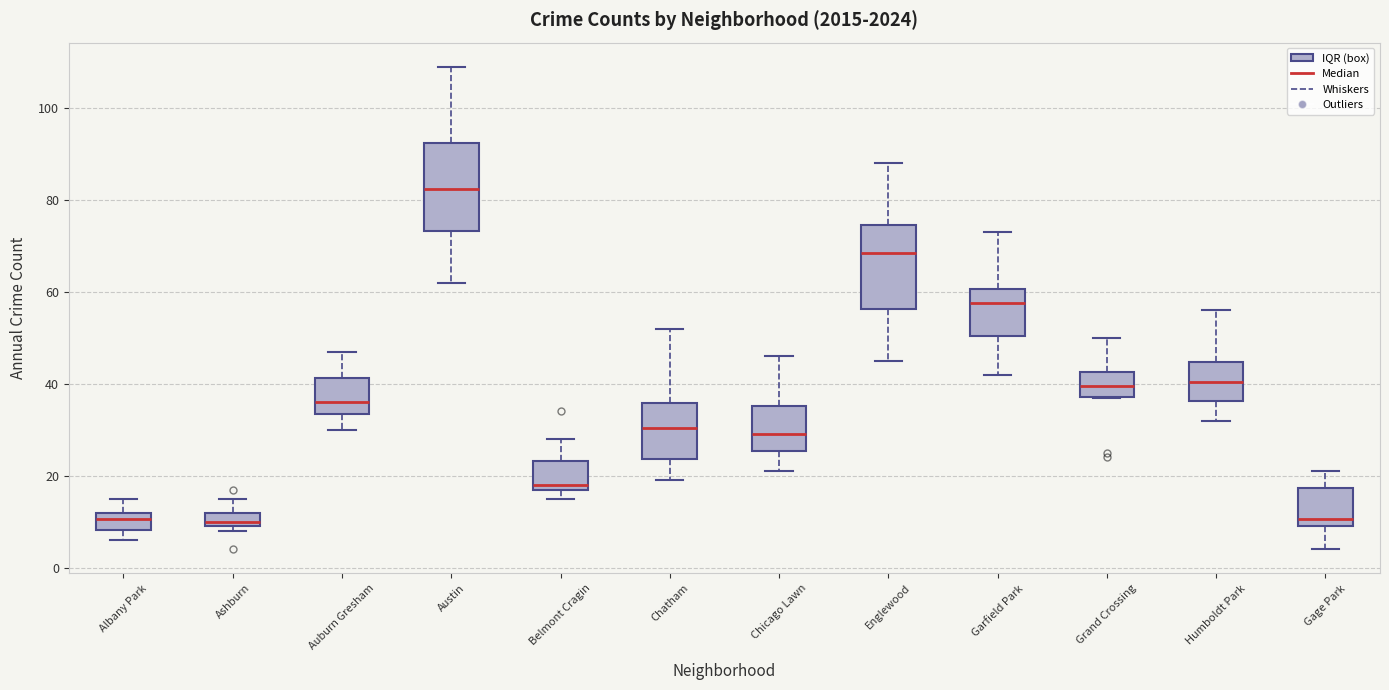

Reading left to right, read every box against the y-axis: the position of its median line, the range the box covers, and the ends of its whiskers. The values are not printed on the chart, so give them approximately, as read against the axis.

Albany Park: median 10, box 8 to 12, whiskers 6 to 16
Ashburn: median 10 (just above the box's lower edge), box 10 to 12, whiskers 8 to 16
Auburn Gresham: median 36, box 34 to 42, whiskers 30 to 48
Austin: median 82, box 74 to 92, whiskers 62 to 110
Belmont Cragin: median 18 (just above the box's lower edge), box 18 to 24, whiskers 16 to 28
Chatham: median 30, box 24 to 36, whiskers 20 to 52
Chicago Lawn: median 30, box 26 to 36, whiskers 22 to 46
Englewood: median 68, box 56 to 74, whiskers 46 to 88
Garfield Park: median 58, box 50 to 60, whiskers 42 to 74
Grand Crossing: median 40, box 38 to 42, whiskers 38 to 50
Humboldt Park: median 40, box 36 to 44, whiskers 32 to 56
Gage Park: median 10 (just above the box's lower edge), box 10 to 18, whiskers 4 to 22